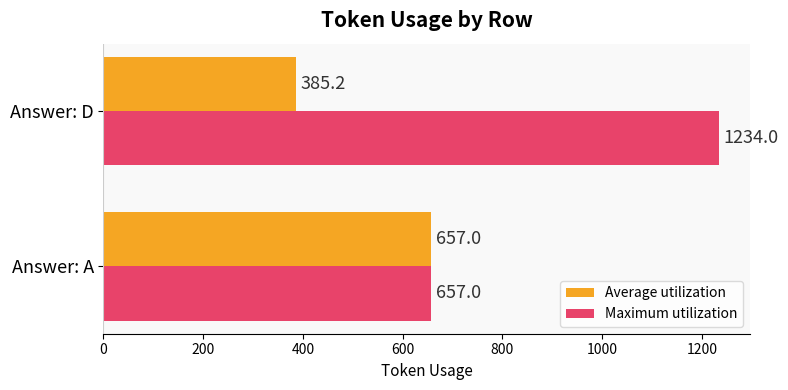

What is the highest value of the Average utilization series?

657.0